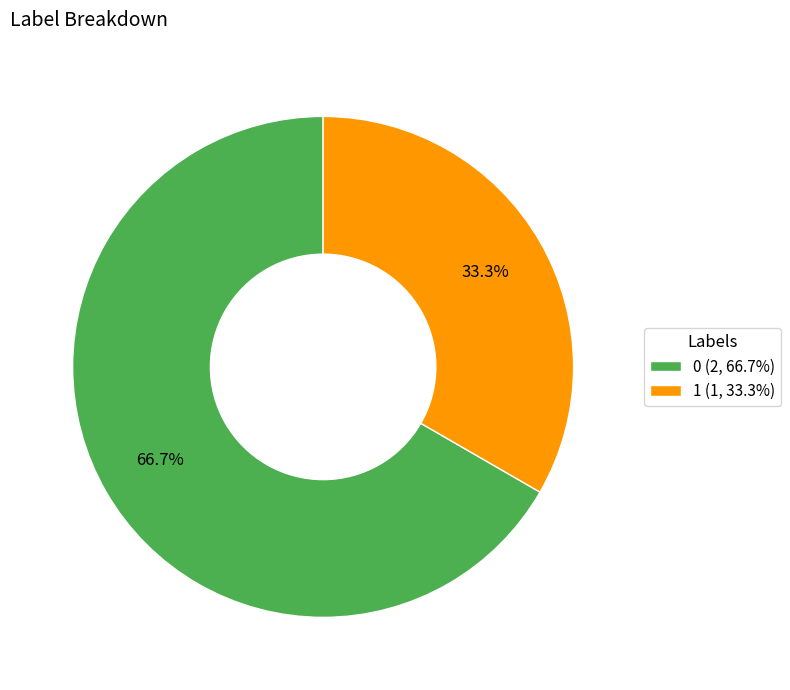

To the nearest percent, what is the difference between the largest and smallest slice percentages?

33%